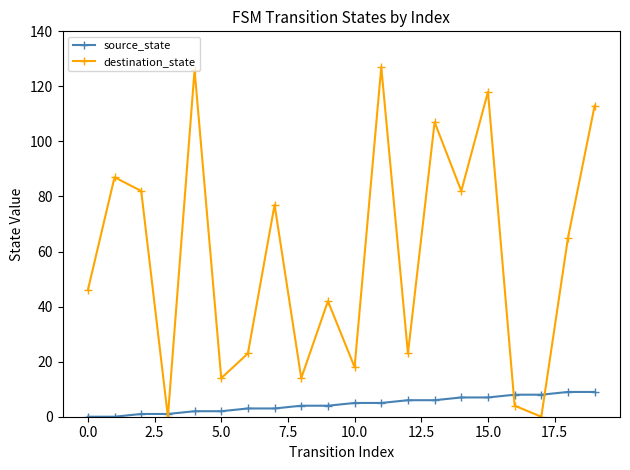

List the series in order of their peak value, highest first.

destination_state, source_state